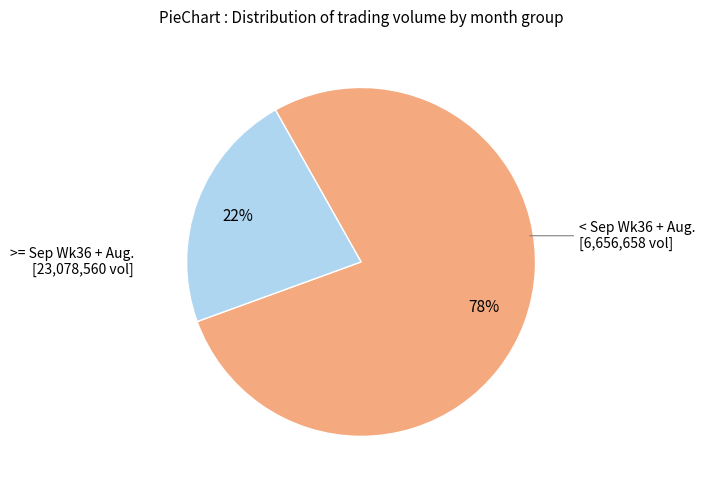

To the nearest percent, what is the average slice percentage?

50%